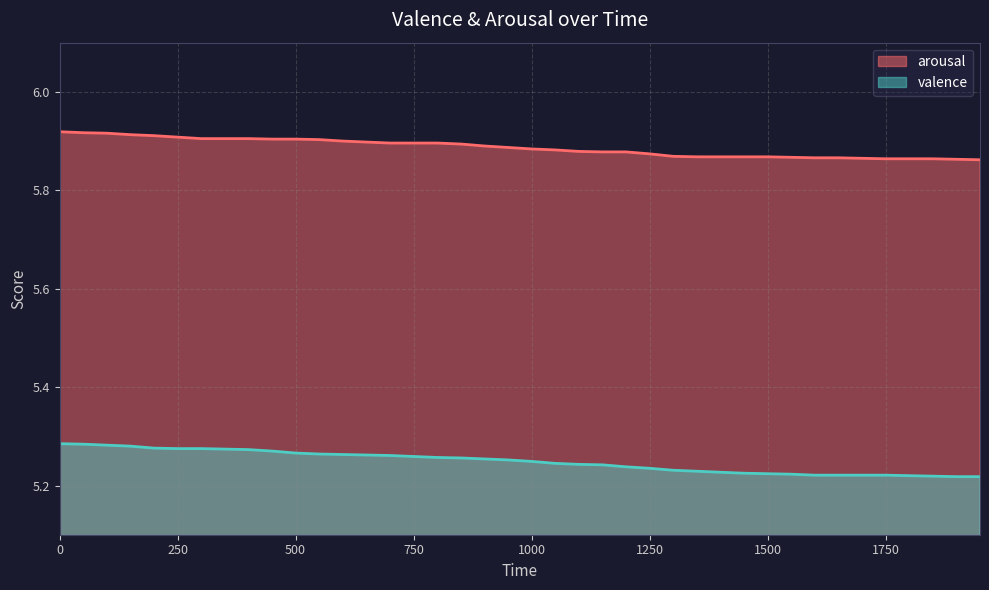

Reading left to right, extract all data points from this chart.

arousal: 5.9	5.9	5.9	5.9	5.9	5.9	5.9	5.9	5.9	5.9	5.9	5.9	5.9	5.9	5.9	5.9	5.9	5.9	5.9	5.9	5.9	5.9	5.9	5.9	5.9	5.9	5.9	5.9	5.9	5.9	5.9	5.9	5.9	5.9	5.9	5.9	5.9	5.9	5.9	5.9
valence: 5.3	5.3	5.3	5.3	5.3	5.3	5.3	5.3	5.3	5.3	5.3	5.3	5.3	5.3	5.3	5.3	5.3	5.3	5.3	5.3	5.2	5.2	5.2	5.2	5.2	5.2	5.2	5.2	5.2	5.2	5.2	5.2	5.2	5.2	5.2	5.2	5.2	5.2	5.2	5.2